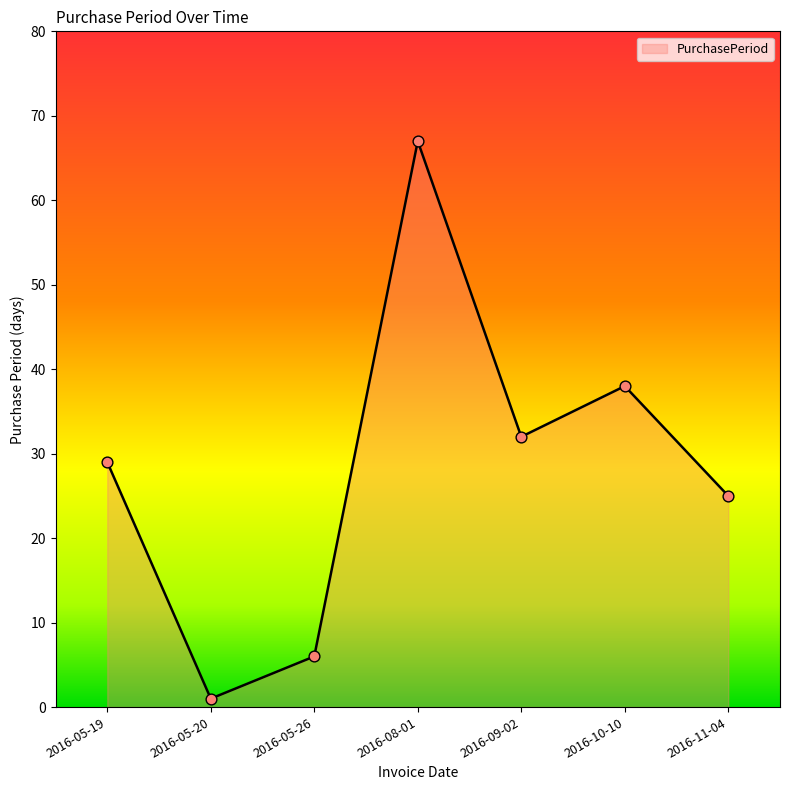

Between 2016-05-19 and 2016-09-02, which is larger?

2016-09-02